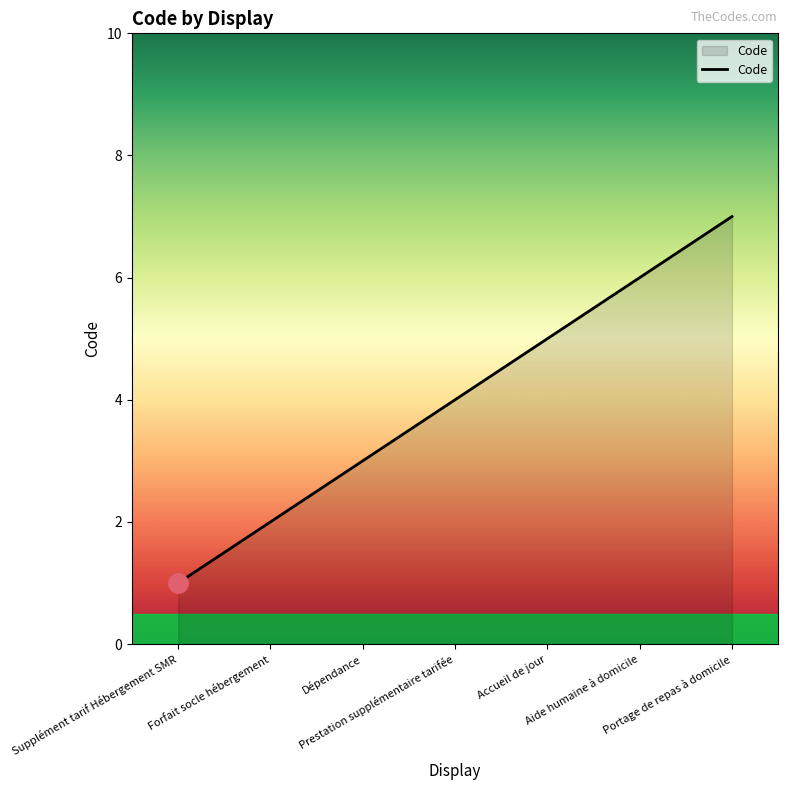

True or false: the data shows 7 at Portage de repas à domicile.

True